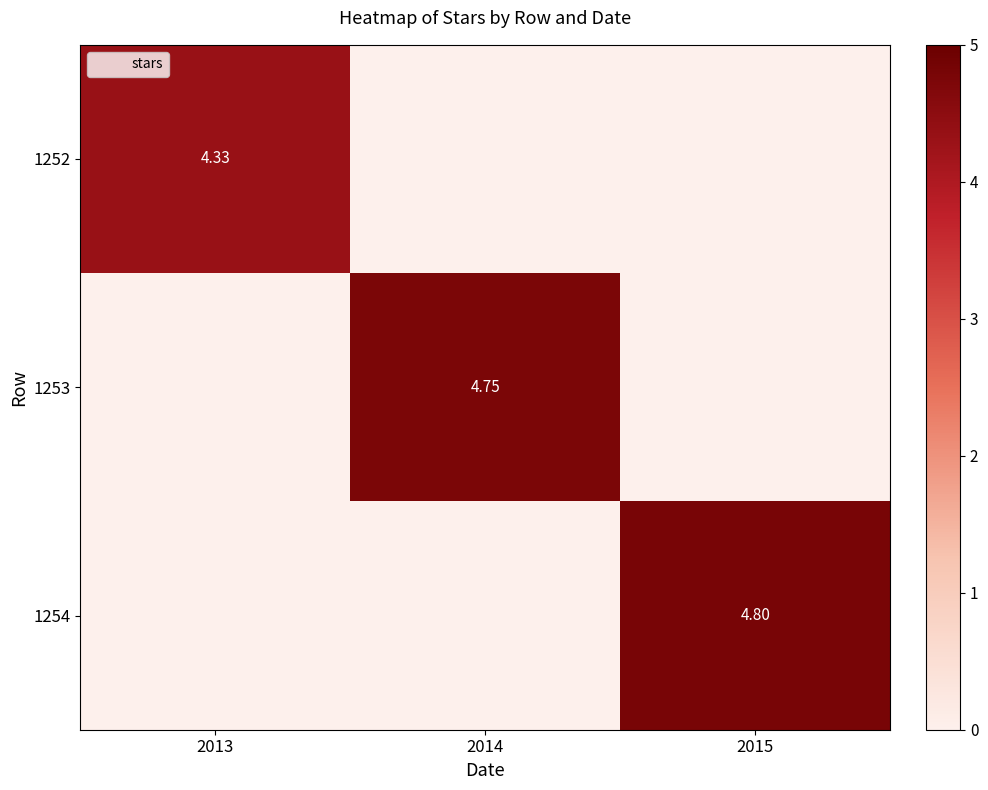

The 1253 series shows 0.0 at 2013. True or false?

True